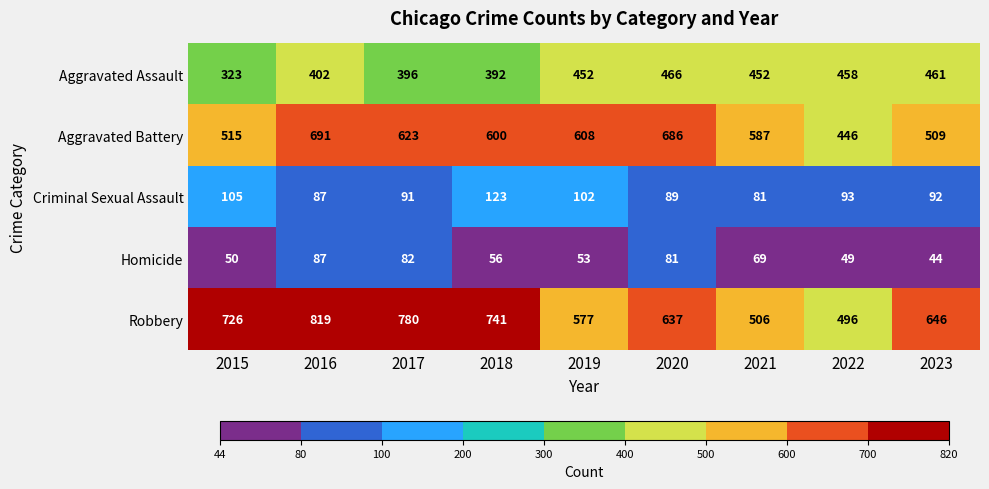

What is the difference between the Criminal Sexual Assault values at 2021 and 2020?

8